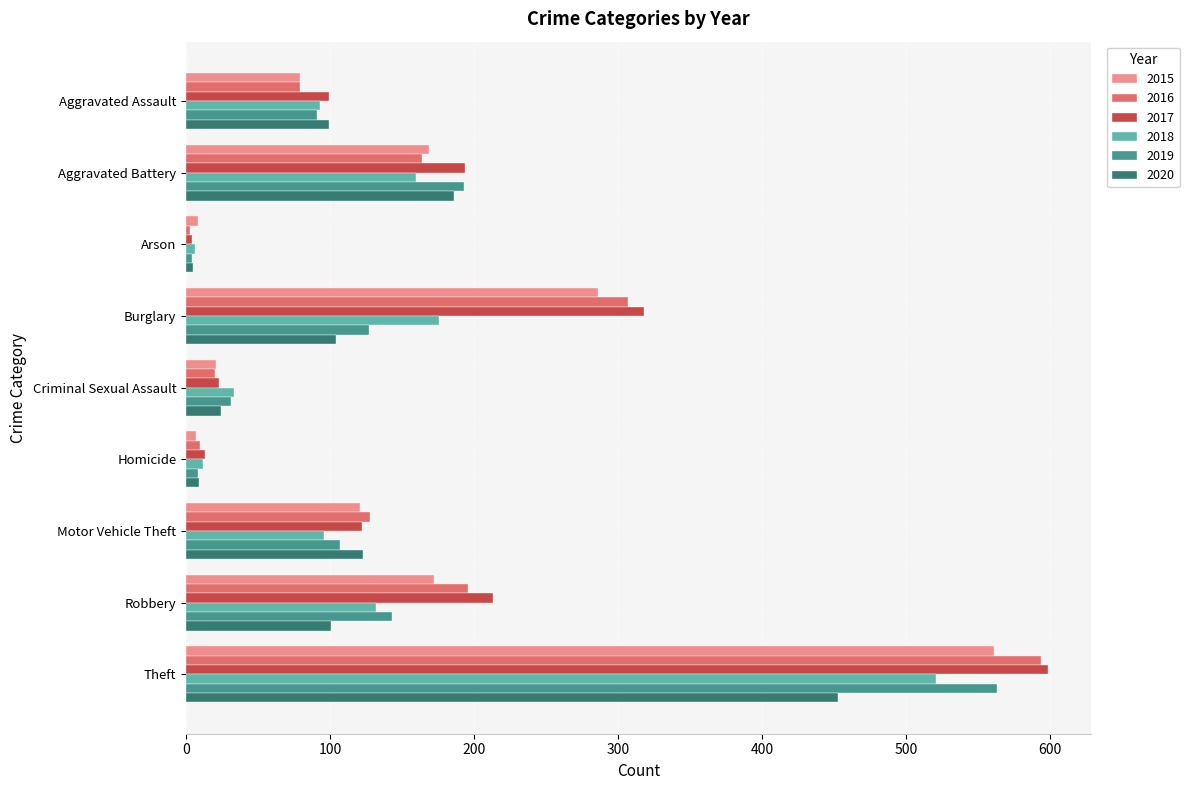

Which series has the largest range (max minus min)?

2017